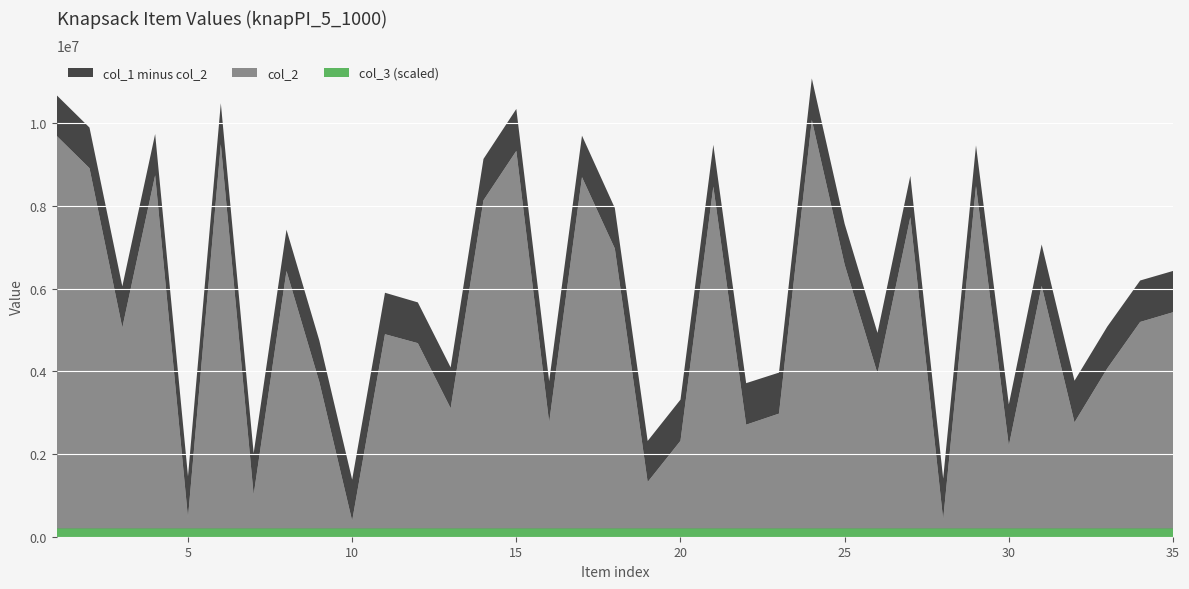

Reading left to right, what are all the values shown in this chart?

col_1: 10476714	9694209	5854240	9537995	1260689	10283056	1817480	7223858	4545240	1180707	5699622	5466482	3893565	8935673	10144069	3560696	9497780	7748693	2115408	3115510	9276630	3513201	3768520	10881954	7364852	4728476	8525962	1206796	9262886	2999808	6867251	3572433	4882418	5995846	6226430
col_2: 9493532	8711312	4855562	8539589	259998	9290738	813012	6225650	3543292	184788	4696823	4480502	2906035	7934921	9129172	2561058	8494971	6768265	1122680	2118705	8265693	2508735	2776910	9876120	6379020	3747014	7524607	217261	8278397	1999367	5865887	2564280	3871752	4993152	5227896
col_3: 1	1	1	1	1	1	1	1	1	1	1	1	1	1	1	1	1	1	1	1	1	1	1	1	1	1	1	1	1	1	1	1	1	1	1